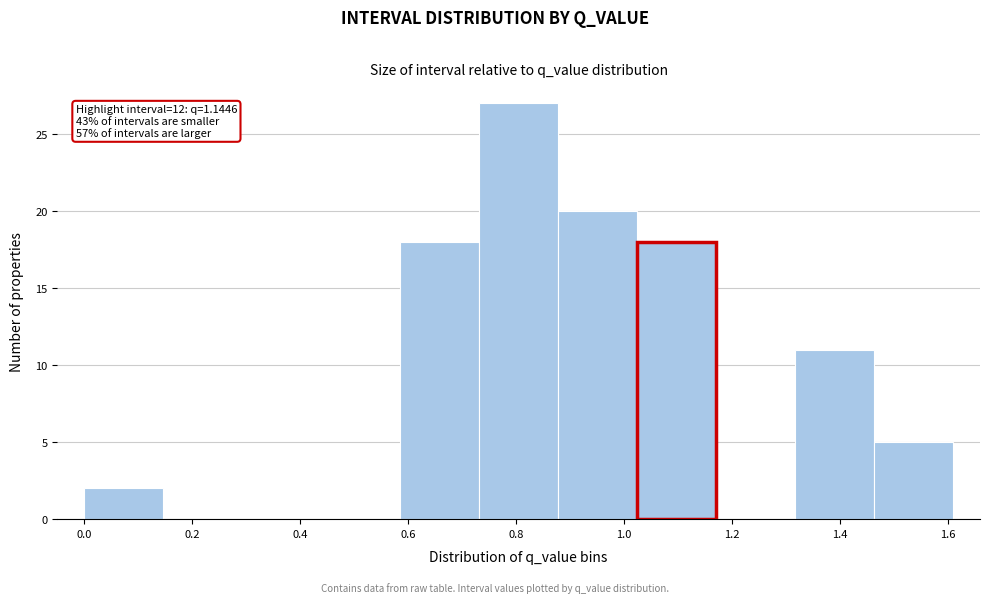

Over which range of the x-axis is the bar tallest?

0.74 to 0.88